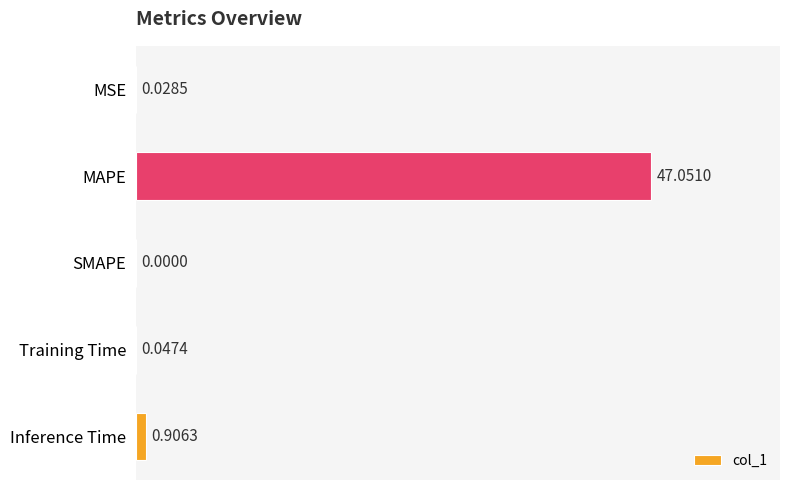

Which label corresponds to the largest value in the chart?

MAPE